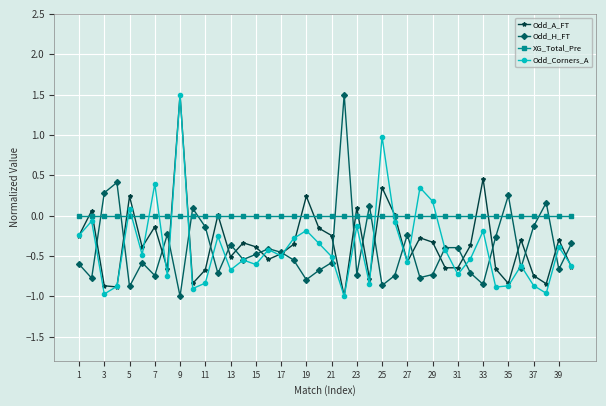

What is the difference between the maximum and second lowest values in the Odd_Corners_A series?

2.5